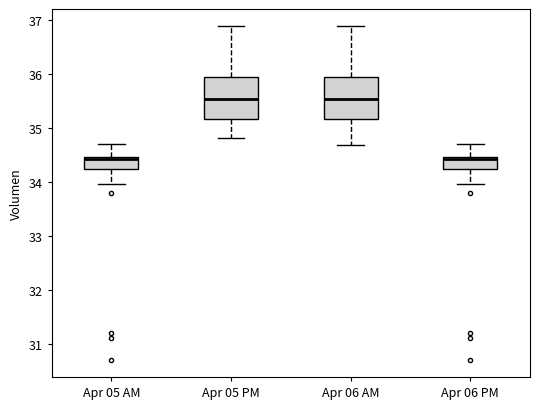

Reading left to right, transcribe this box plot: for each box, give where its median line is, the range the box spans, and where its two whiskers end, as read against the y-axis. The values are not printed on the chart, so give them approximately, as read against the axis.

Apr 05 AM: median 34.4, box 34.2 to 34.5, whiskers 34.0 to 34.7
Apr 05 PM: median 35.5, box 35.2 to 35.9, whiskers 34.8 to 36.9
Apr 06 AM: median 35.5, box 35.2 to 35.9, whiskers 34.7 to 36.9
Apr 06 PM: median 34.4, box 34.2 to 34.5, whiskers 34.0 to 34.7